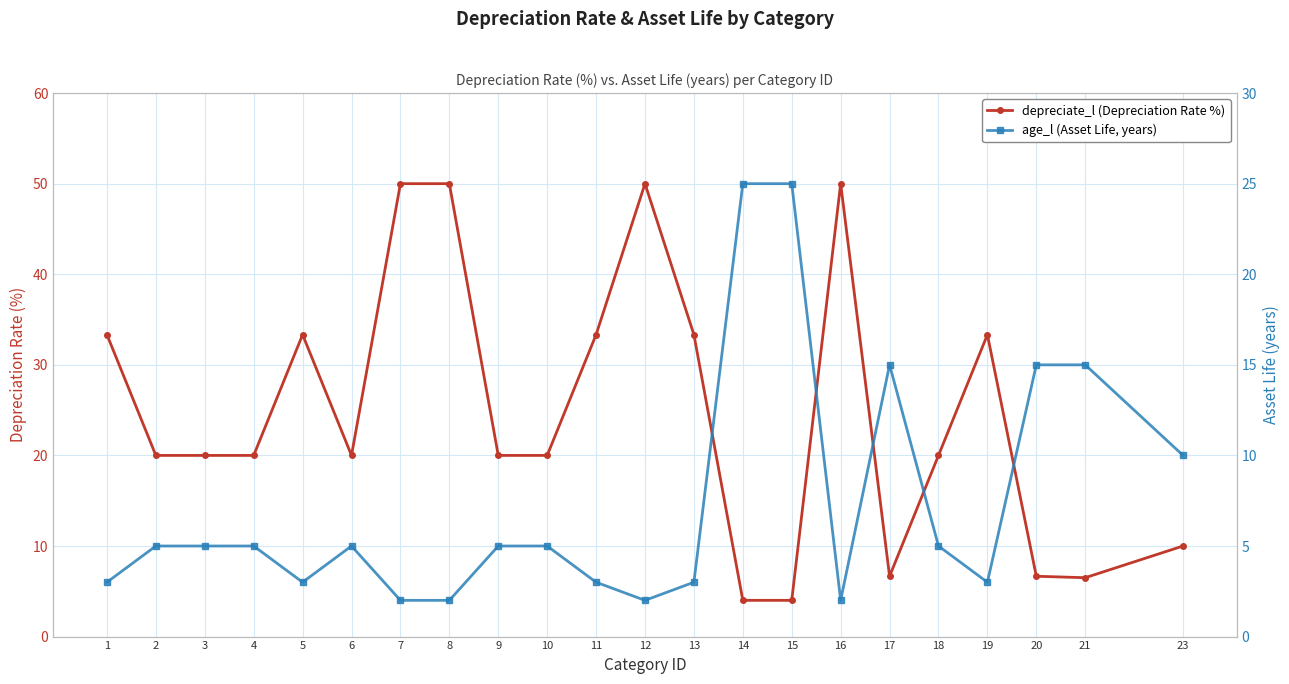

What is the difference between the maximum and second lowest values in the age_l (Asset Life, years) series?

23.0